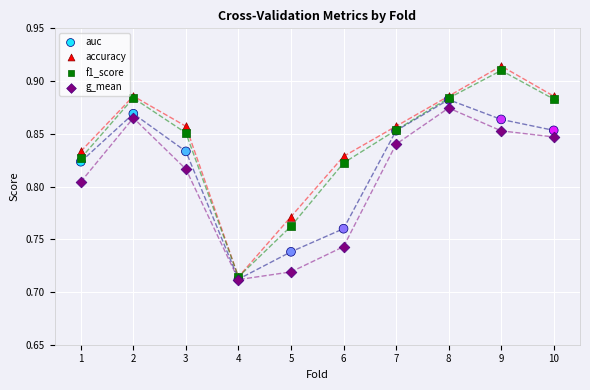

Which series has the largest Y range (max minus min)?

accuracy